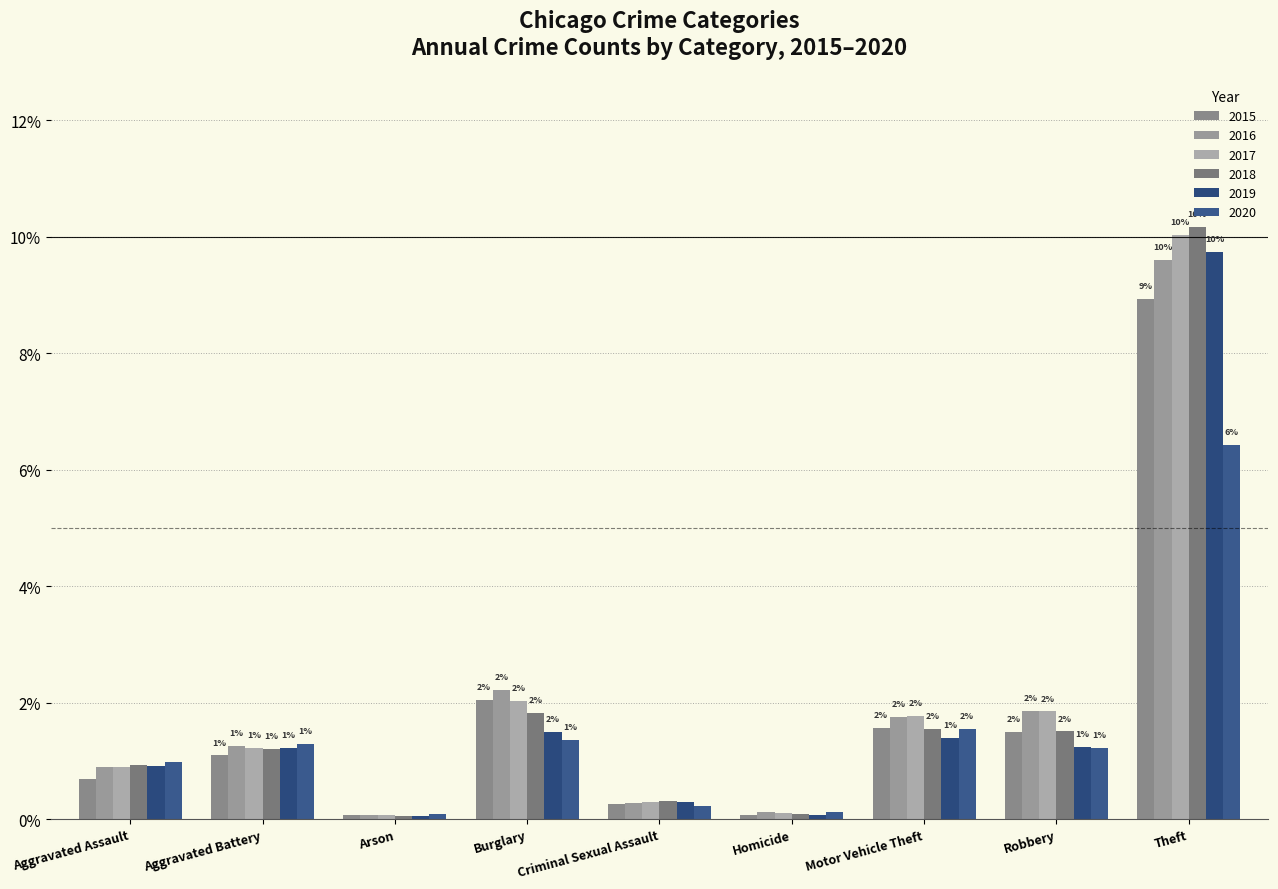

What is the sum of the 2015 values at Motor Vehicle Theft and Aggravated Battery?

2.7